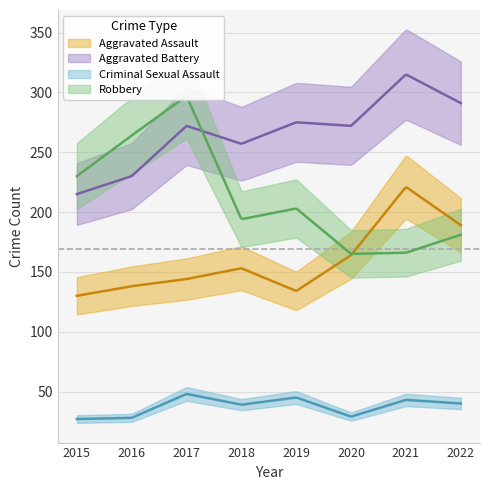

Is it true that Aggravated Battery equals 315 at 2021?

True